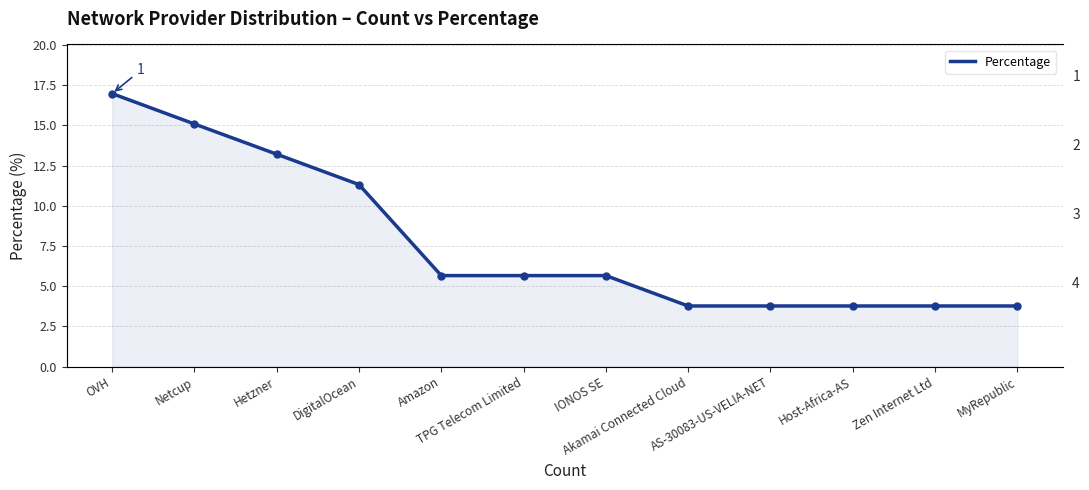

What is the value of the 9th point from the left?

3.8